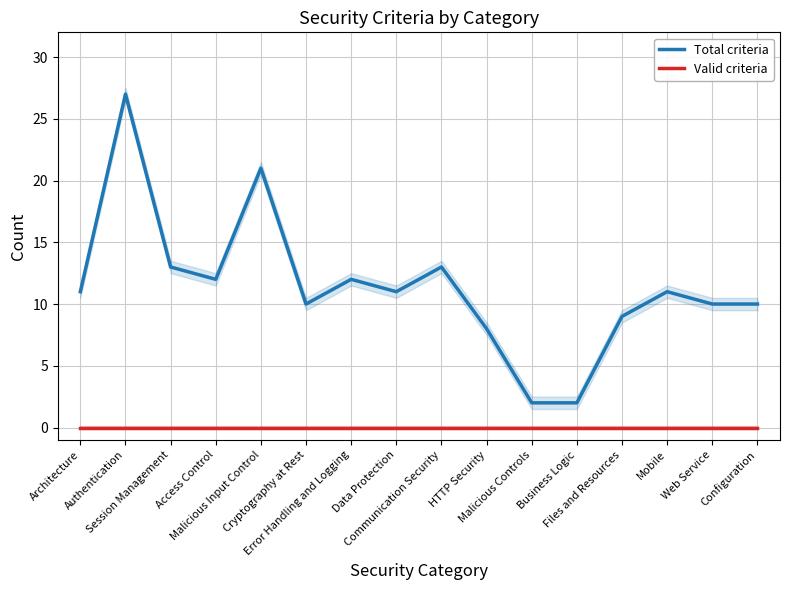

How many values in the Total criteria series are below 11?

7